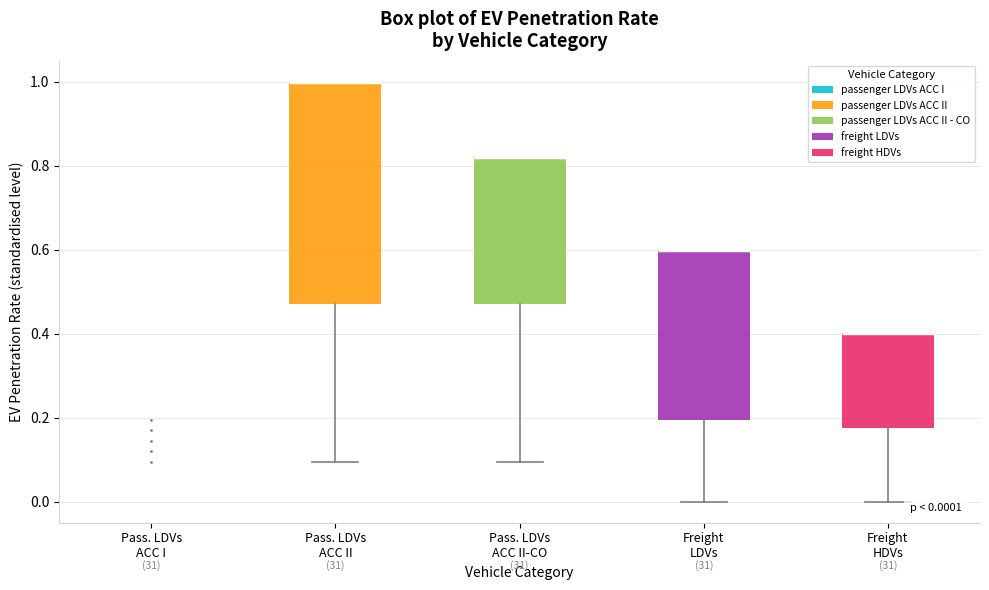

Comparing the boxes themselves (not the whiskers), which one is the tallest?

Pass. LDVs ACC II